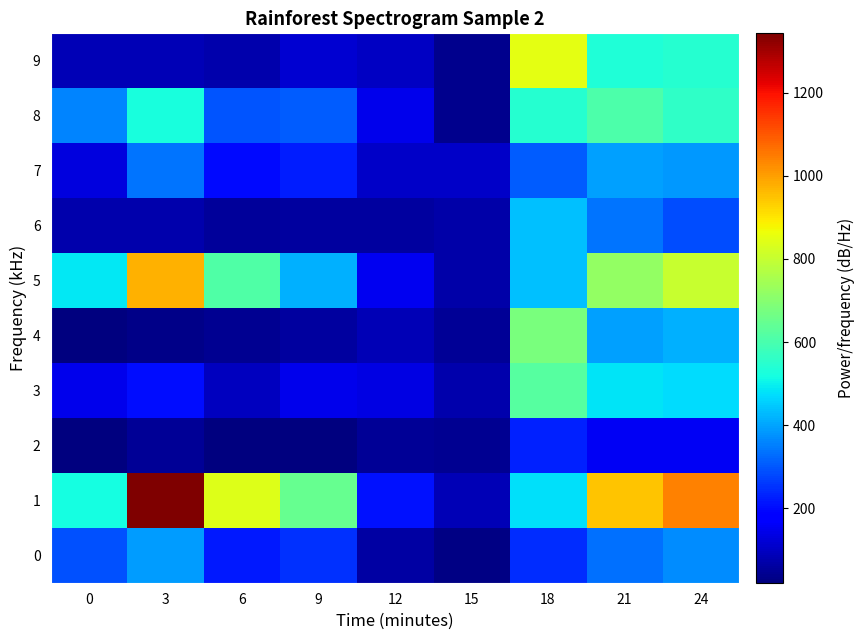

How many distinct data groups are displayed?

10